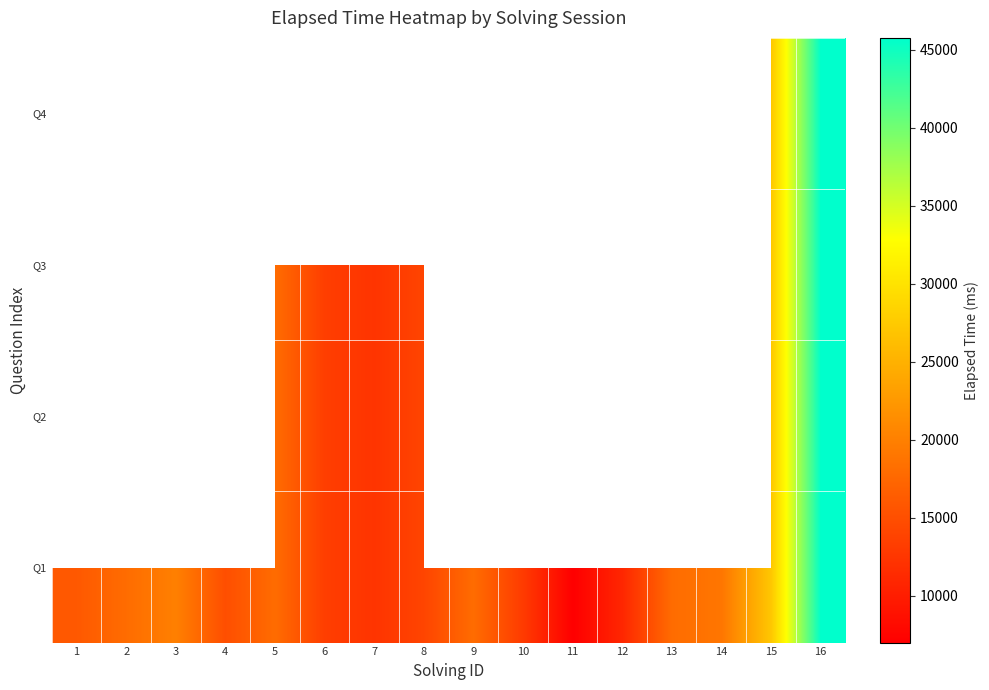

Which has a higher value, 5 or 14?

14